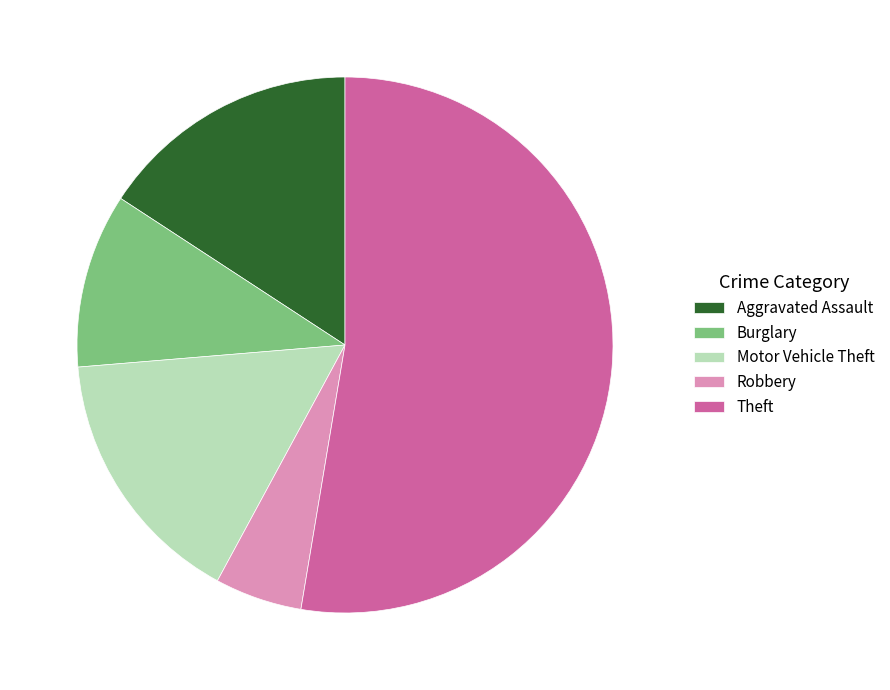

The Motor Vehicle Theft slice represents 26% of the pie. True or false?

False